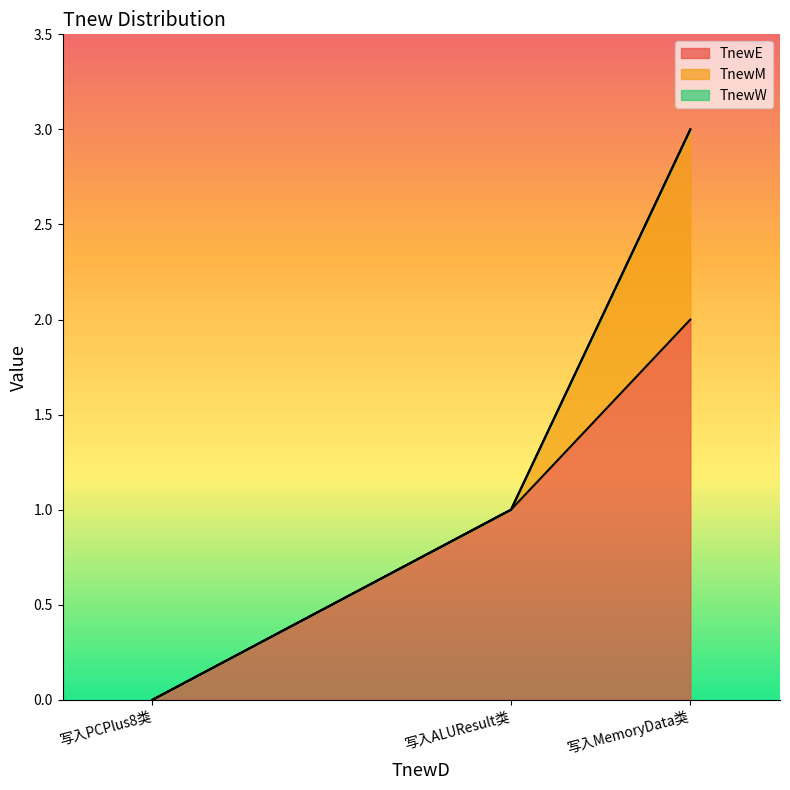

True or false: TnewE has a value of 1 at 写入ALUResult类.

True